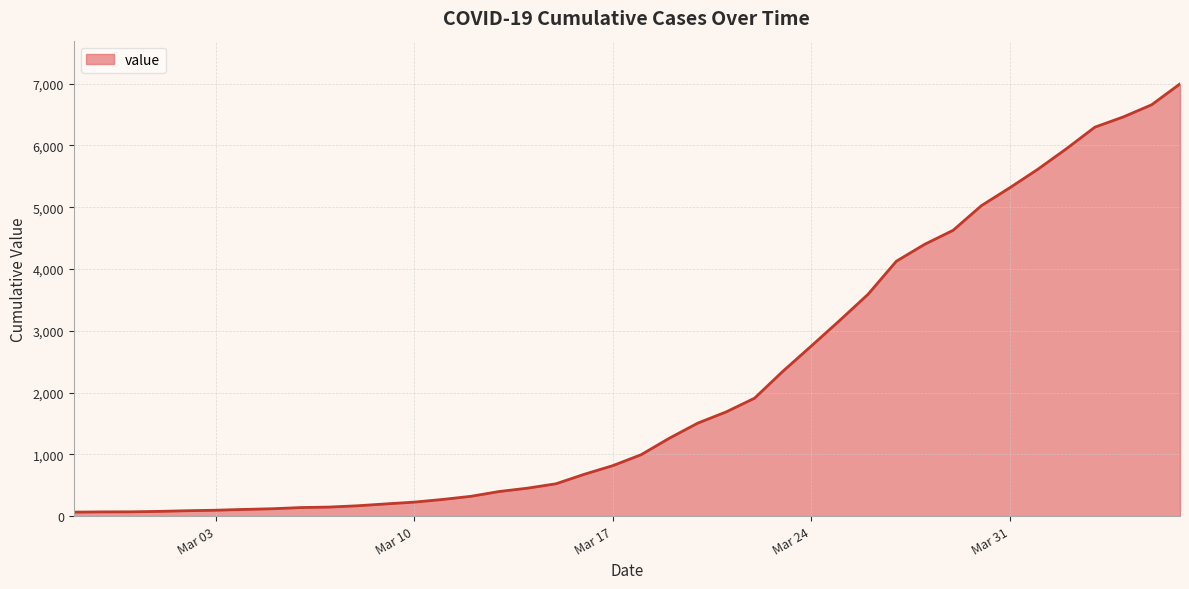

What is the difference between the maximum and minimum values?

6931